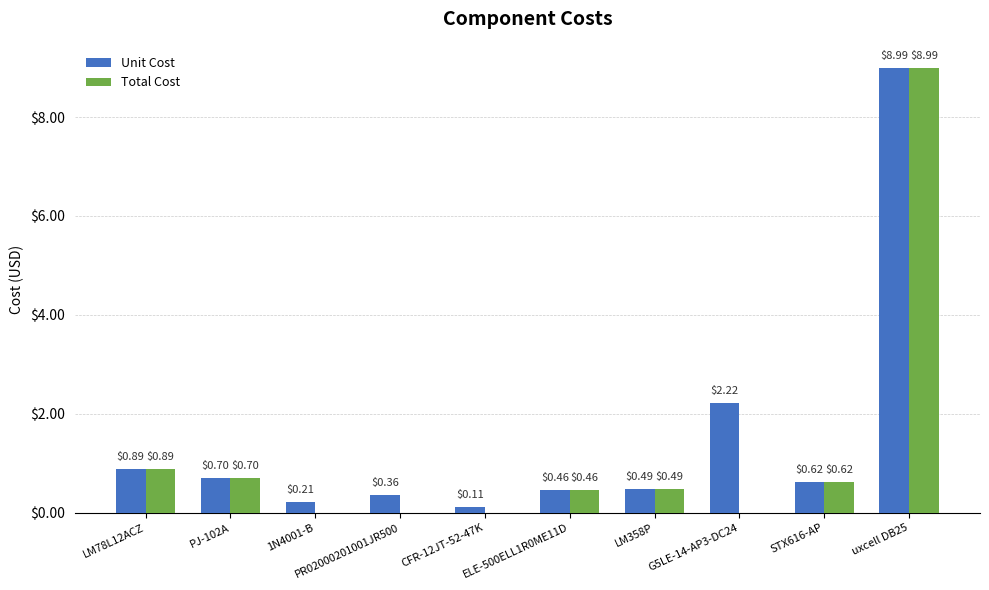

What is the sum of the Total Cost values at LM358P and STX616-AP?

1.1